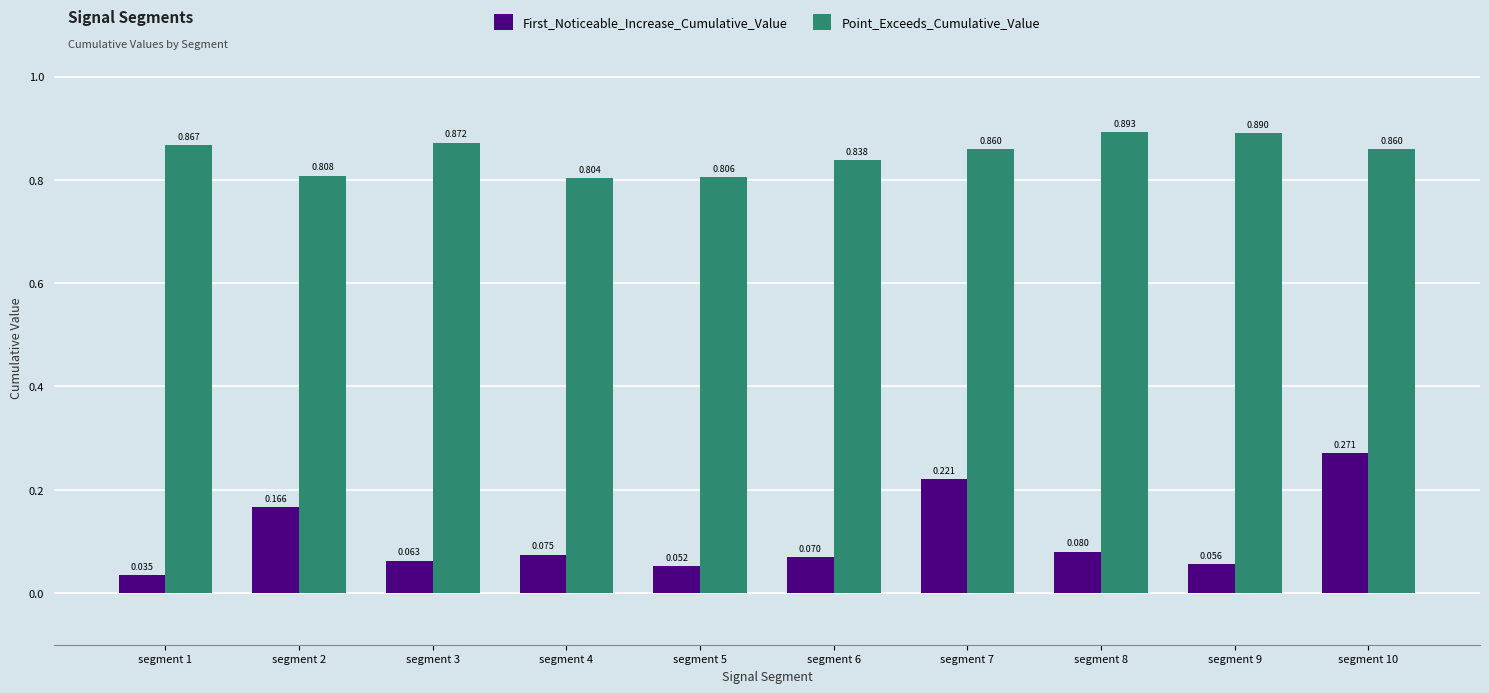

What is the difference between the highest and lowest values at segment 2?

0.6